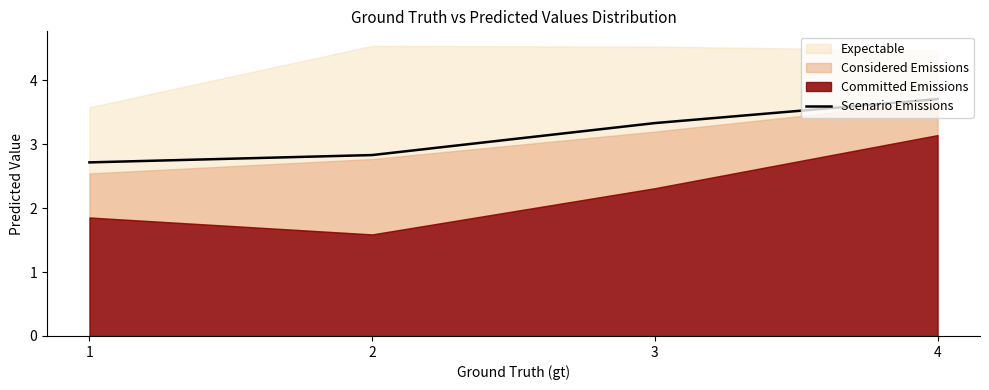

What is the difference between the maximum and minimum values?

1.0